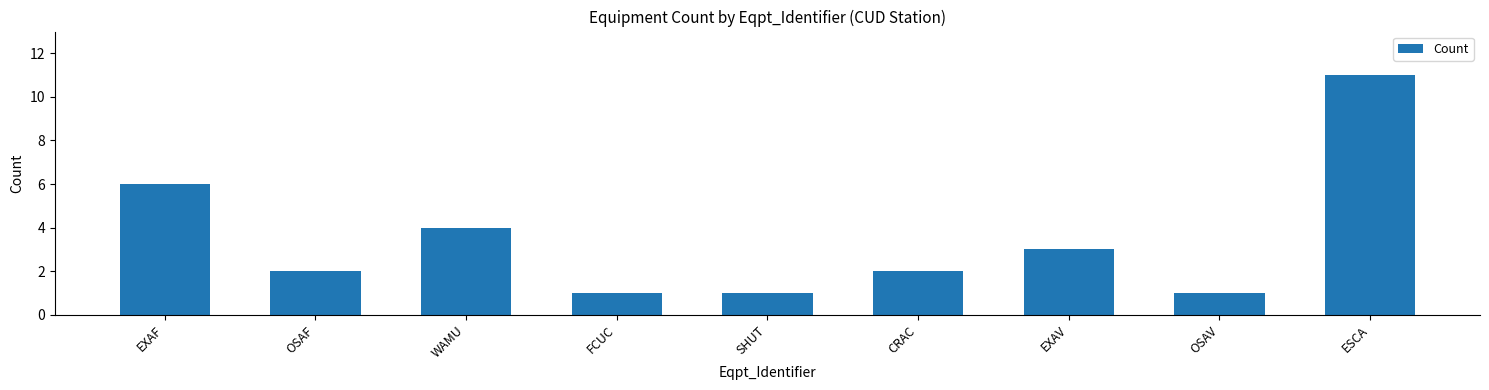

What is the change in value from OSAF to SHUT?

-1